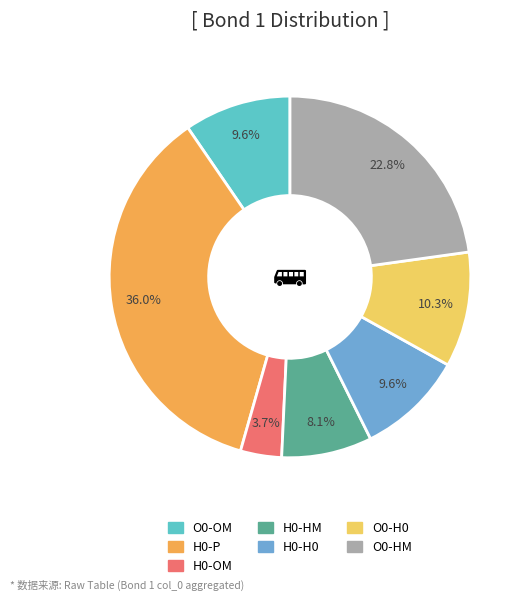

What percentage is NOT represented by H0-OM?

96.3%